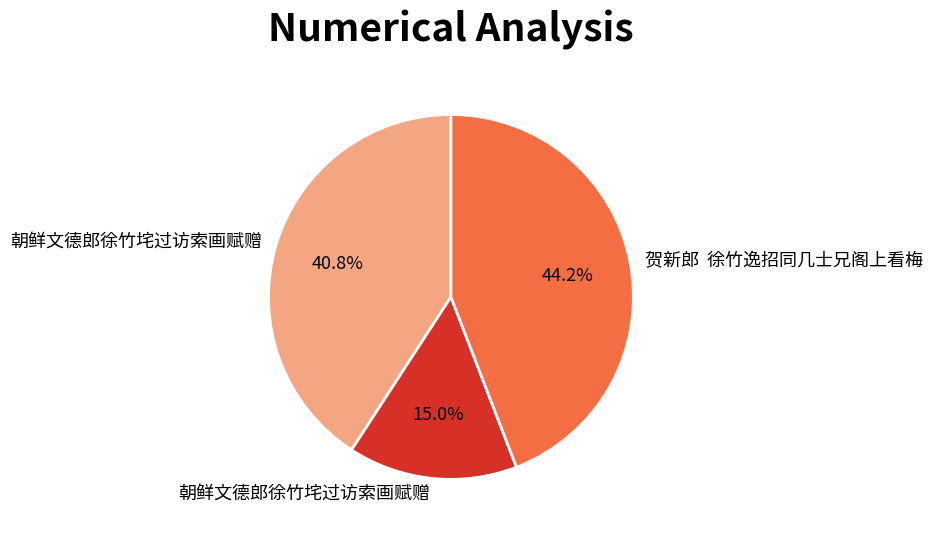

How many slices are in this pie chart?

3